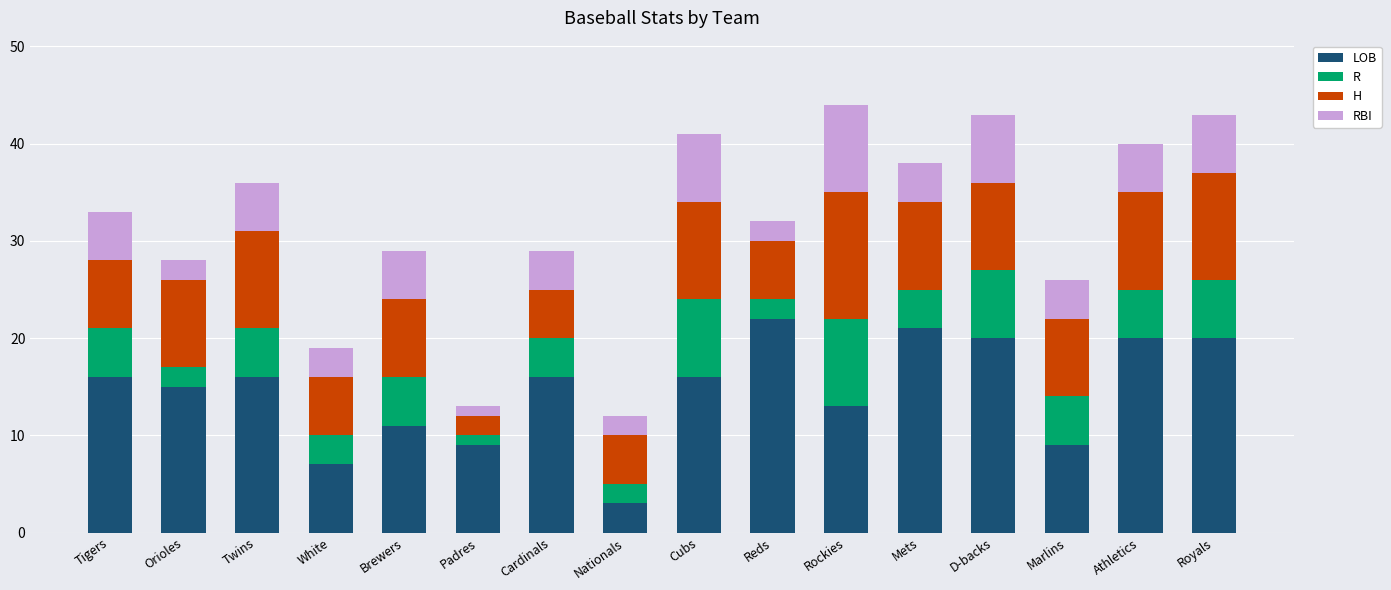

Does the chart contain any negative values?

No